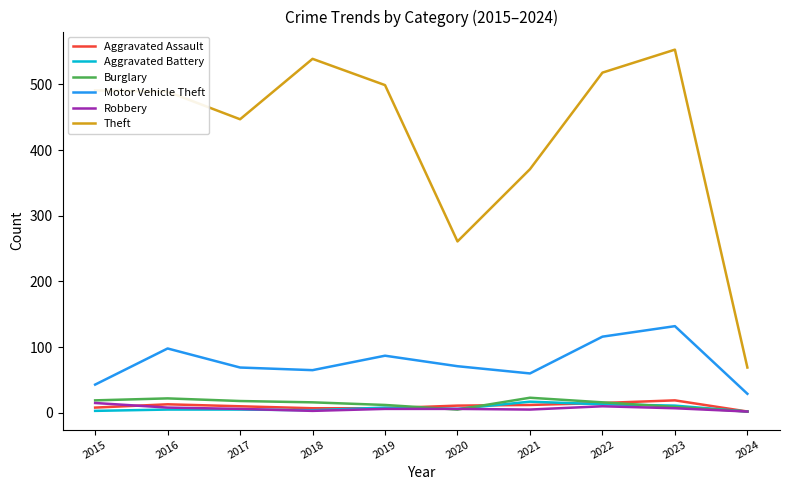

What is the difference between the second highest and minimum values in the Aggravated Assault series?

13